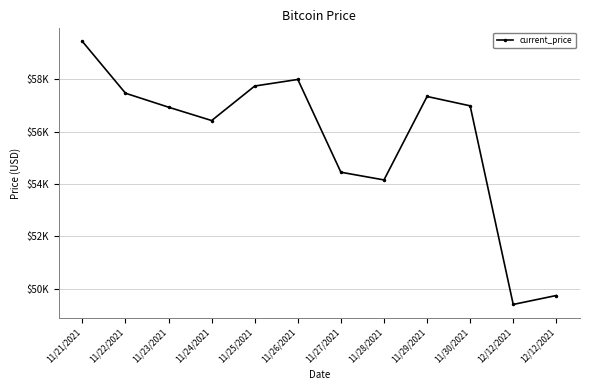

How many points are lower than both their immediate neighbors (excluding endpoints)?

3